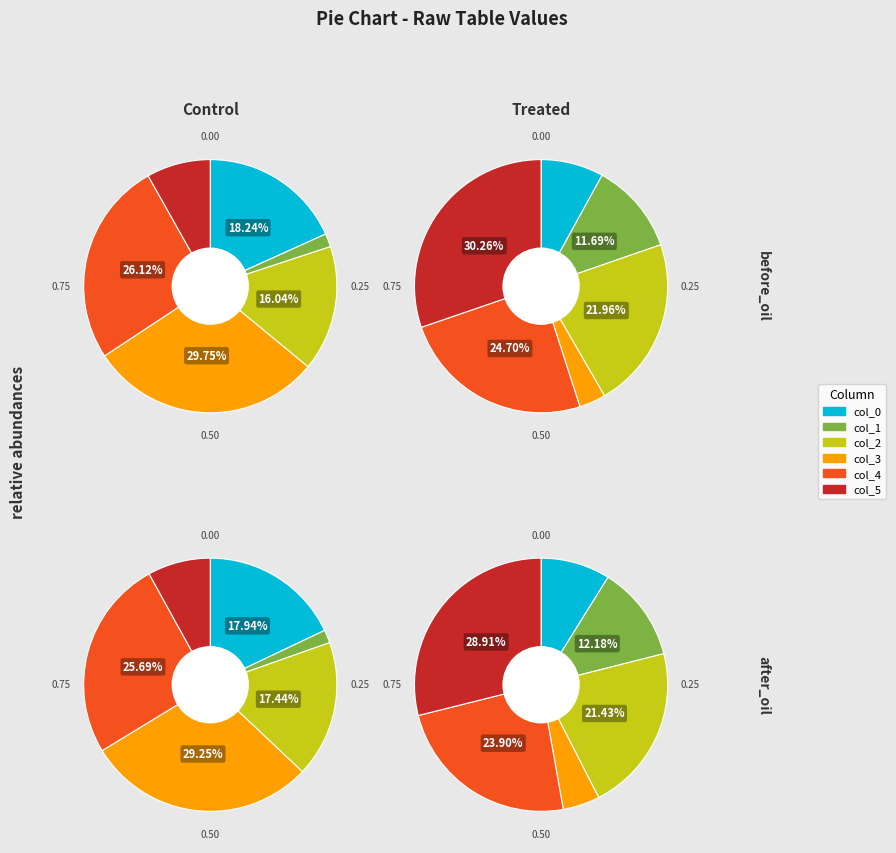

How many segments does this pie chart have?

6